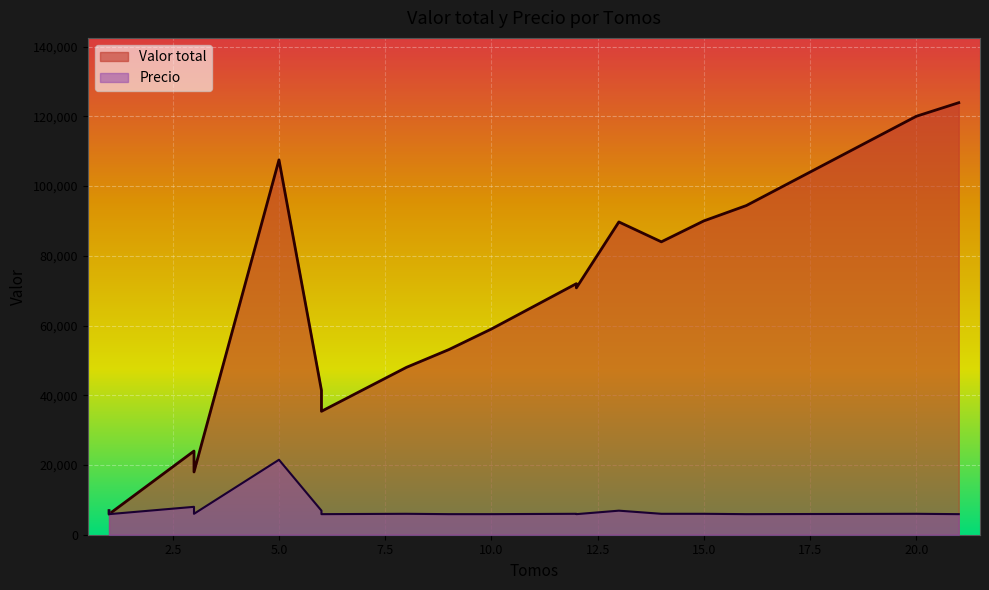

True or false: Valor total and Precio cross at least once.

False